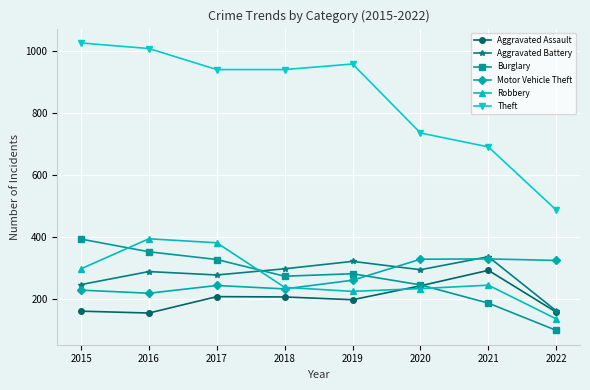

What are all the series names shown in the legend?

Aggravated Assault, Aggravated Battery, Burglary, Motor Vehicle Theft, Robbery, Theft